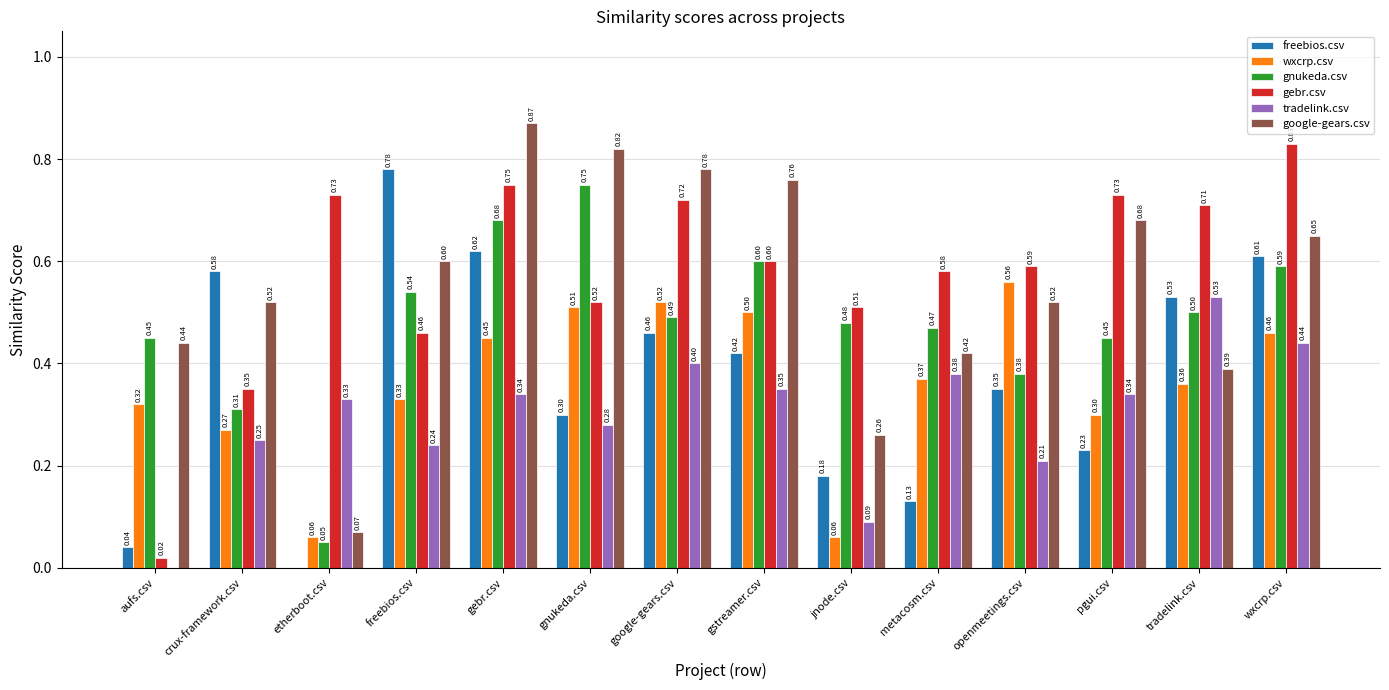

Is the value of freebios.csv at tradelink.csv greater than the value of wxcrp.csv at google-gears.csv?

Yes